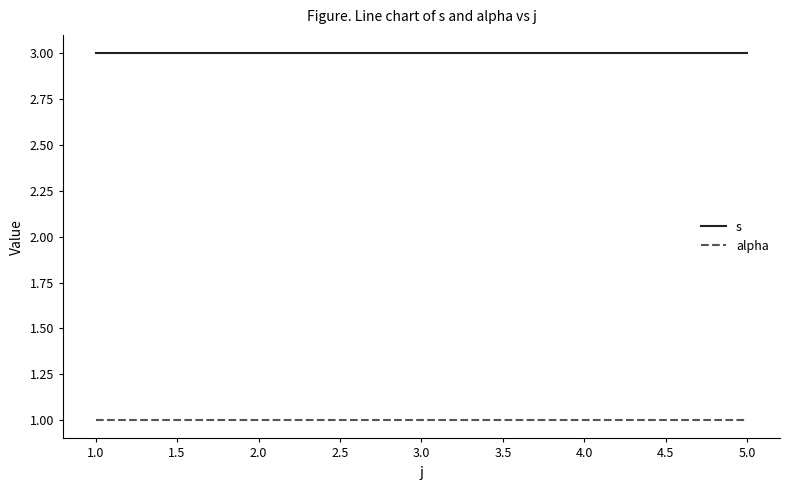

What is the average value of the alpha series?

1